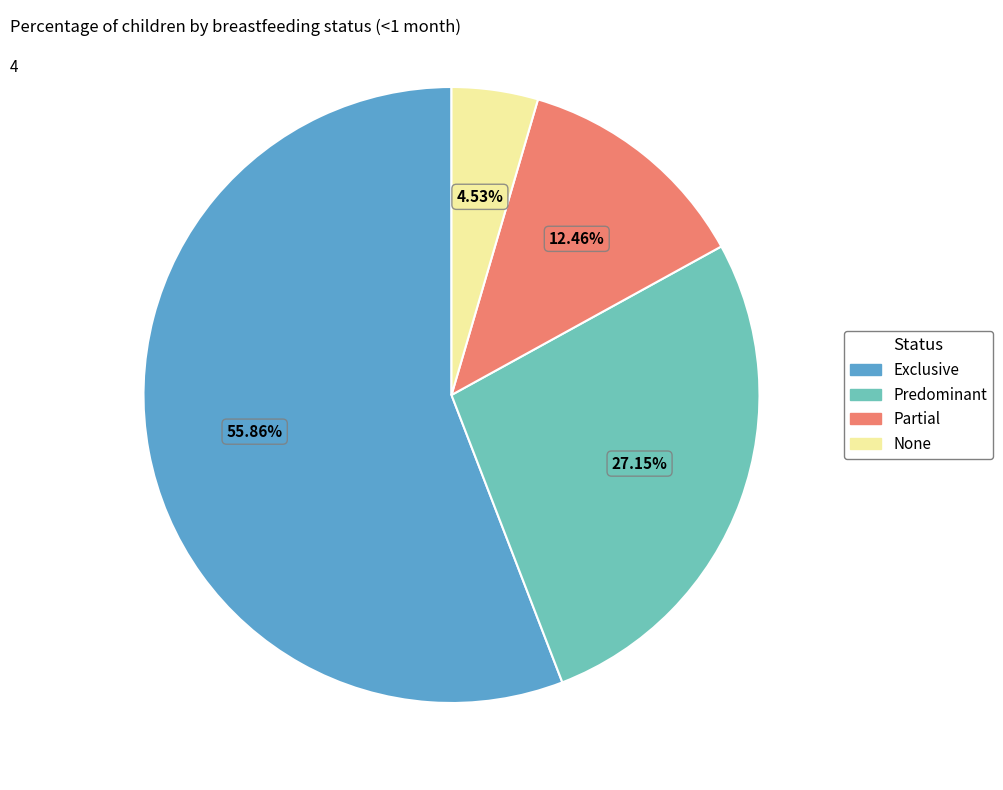

To the nearest percent, what is the average slice percentage?

25%